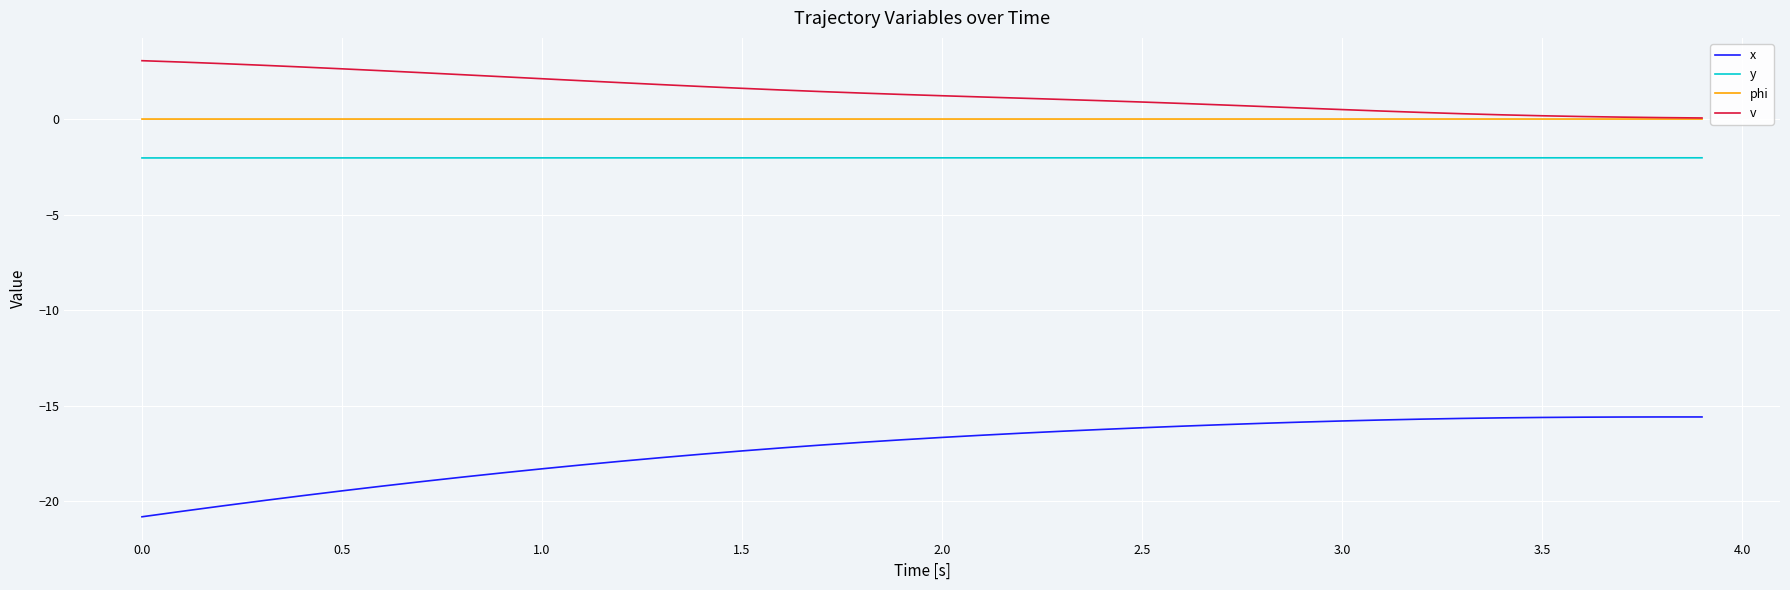

Which series has the largest total across all categories?

v